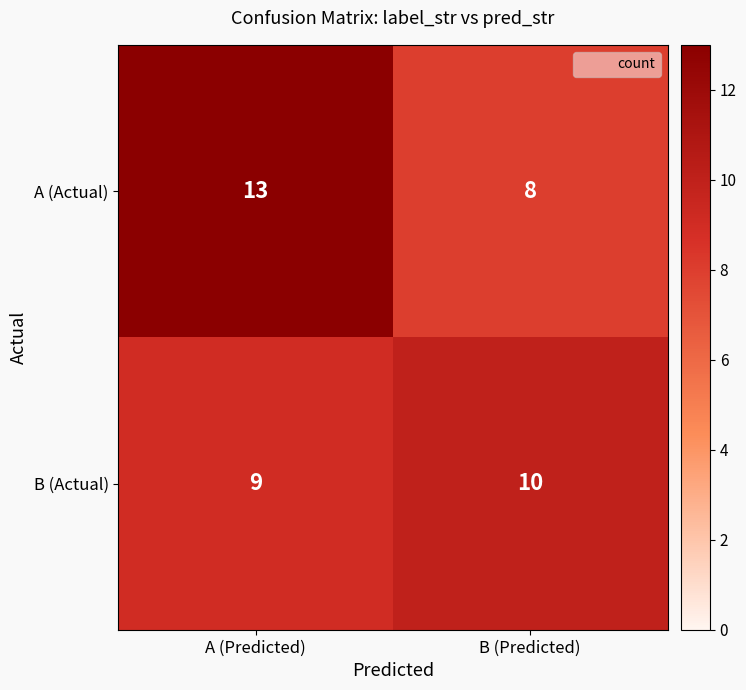

What is the difference between the A (Actual) values at B (Predicted) and A (Predicted)?

5